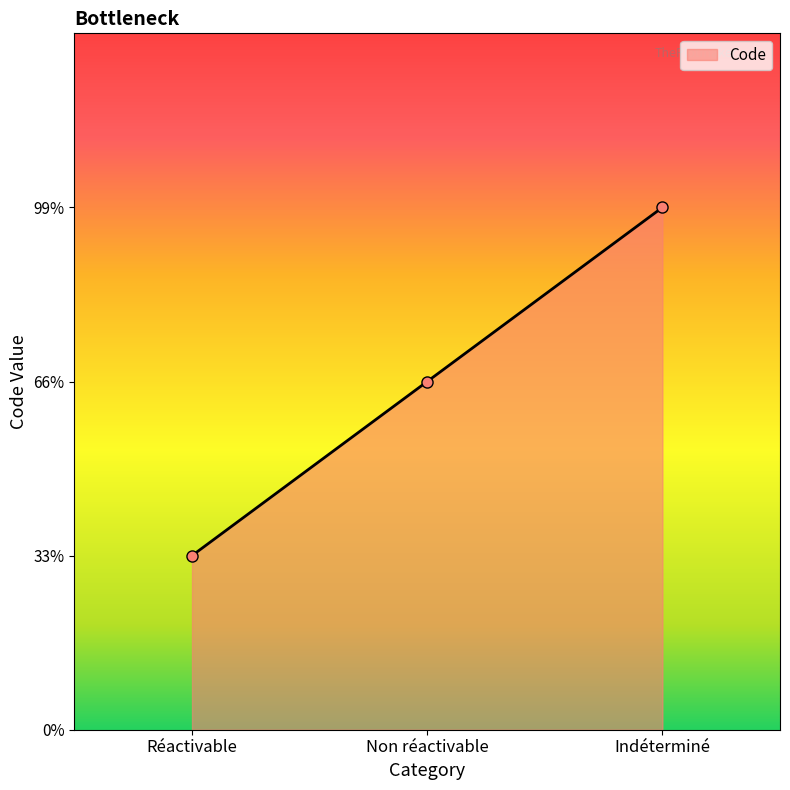

Is this an area chart (filled region under the line)?

Yes